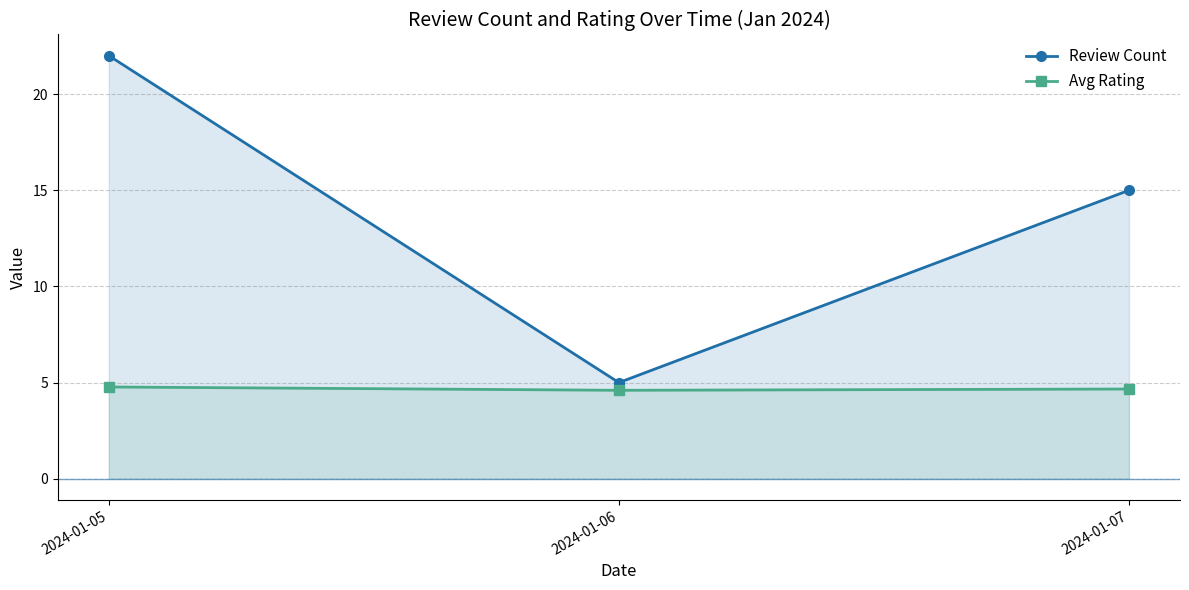

What are all the series names shown in the legend?

Review Count, Avg Rating